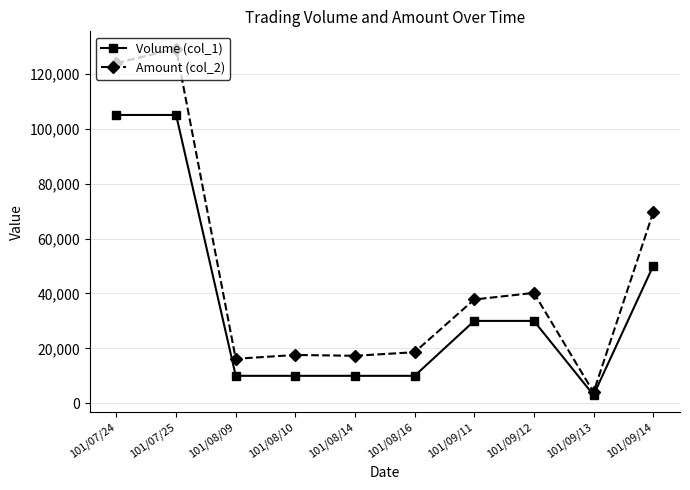

What is the average value of the Volume (col_1) series?

36300